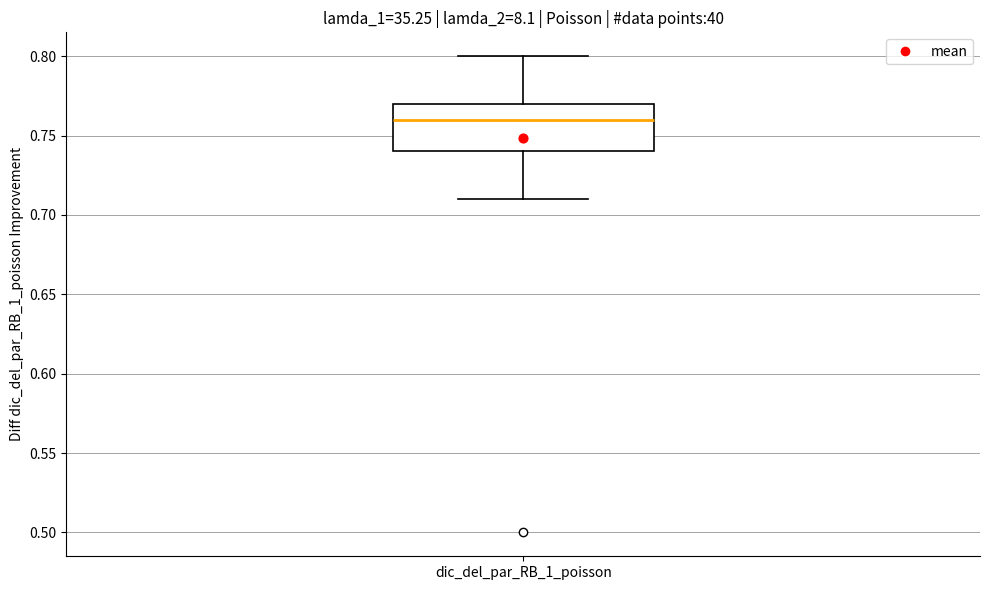

Where does the median line of the box for dic_del_par_RB_1_poisson sit on the y-axis? The values are not printed on the chart, so give them approximately, as read against the axis.

0.76